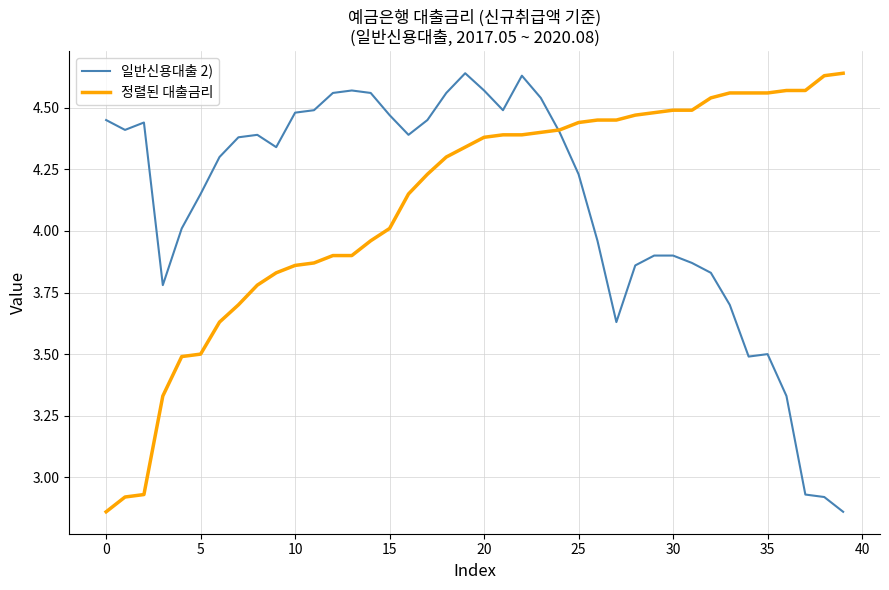

How many lines are shown in the chart?

2